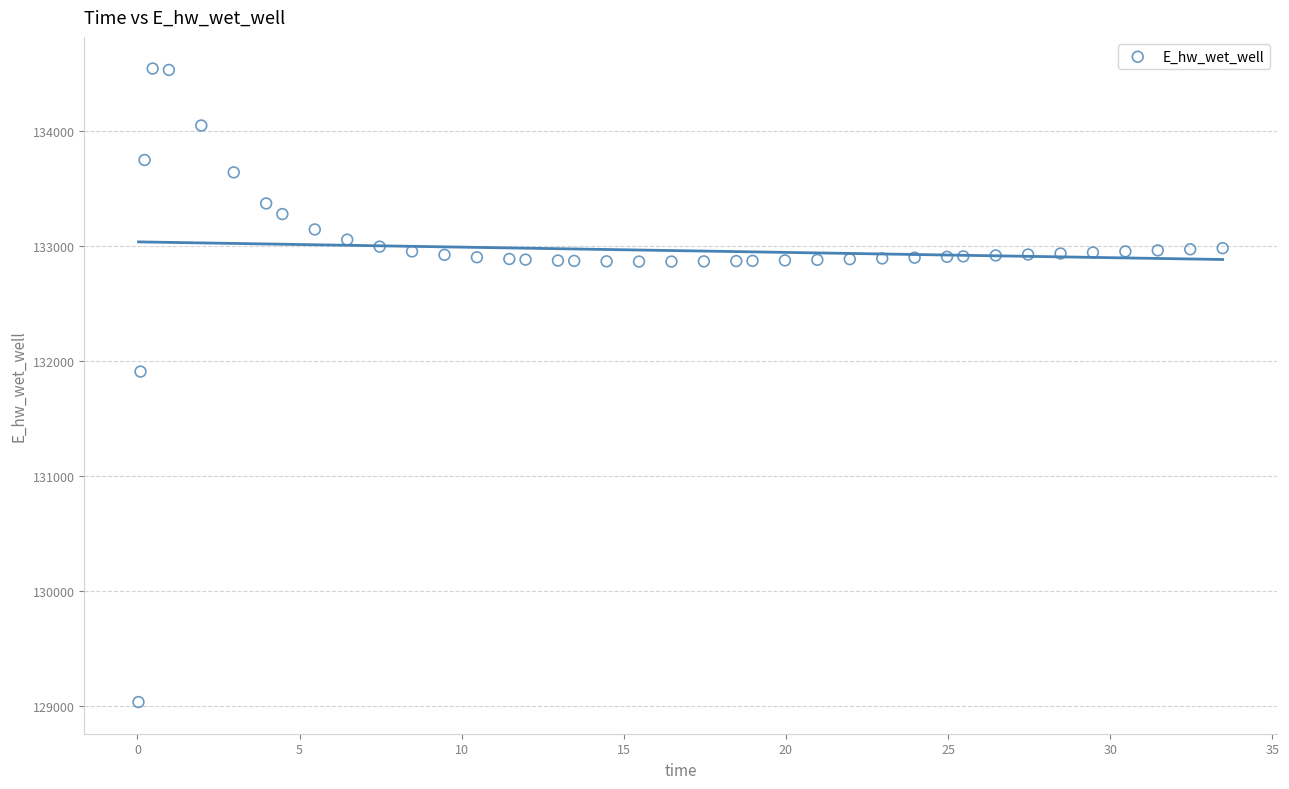

What is the range of X values (max minus min)?

33.4